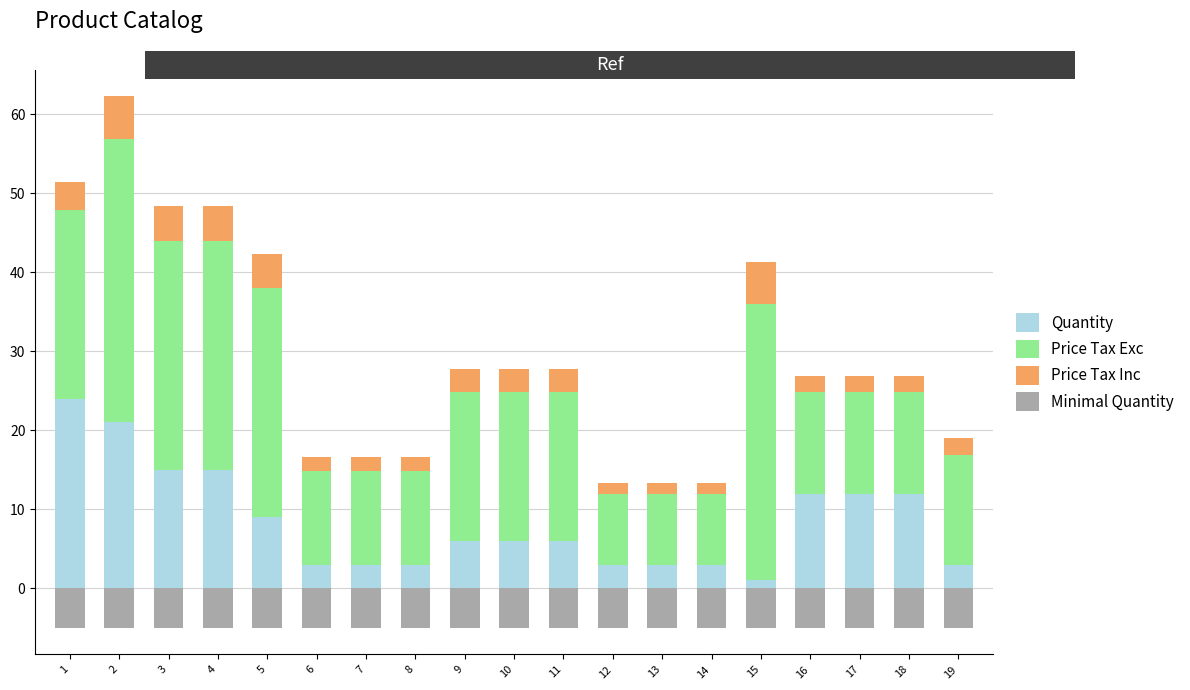

Which series changed the most between 4 and 8?

Price Tax Exc